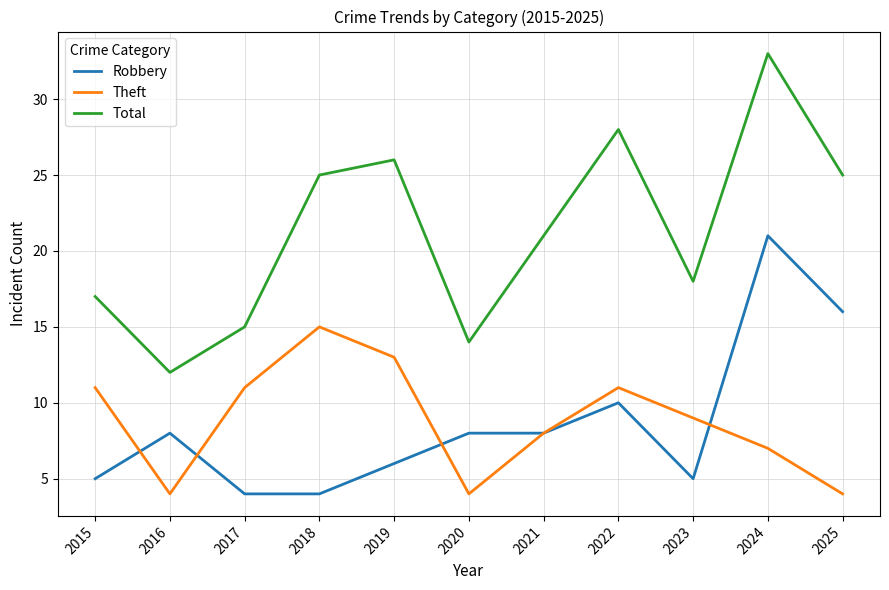

Reading right to left, transcribe all the data shown in this chart.

Robbery: 16	21	5	10	8	8	6	4	4	8	5
Theft: 4	7	9	11	8	4	13	15	11	4	11
Total: 25	33	18	28	21	14	26	25	15	12	17